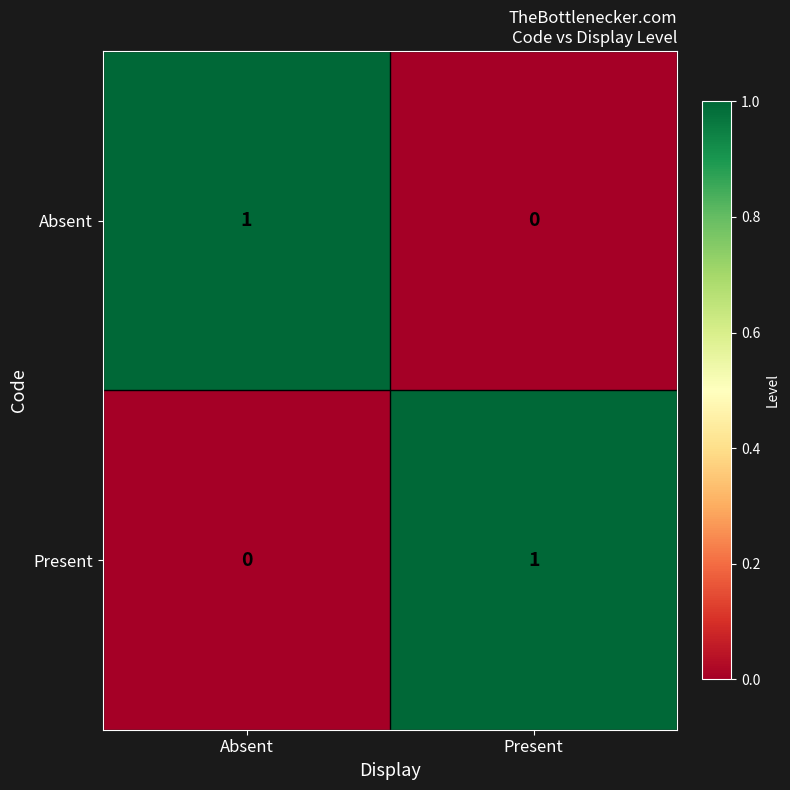

Reading left to right, transcribe all the data shown in this chart.

Absent: 1	0
Present: 0	1